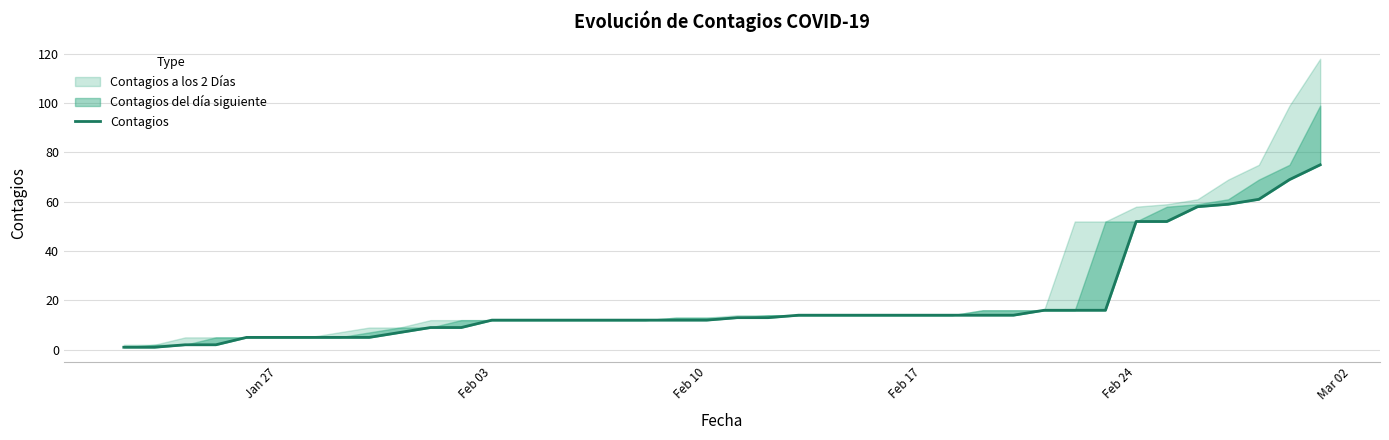

How many data points are less than 13?

20